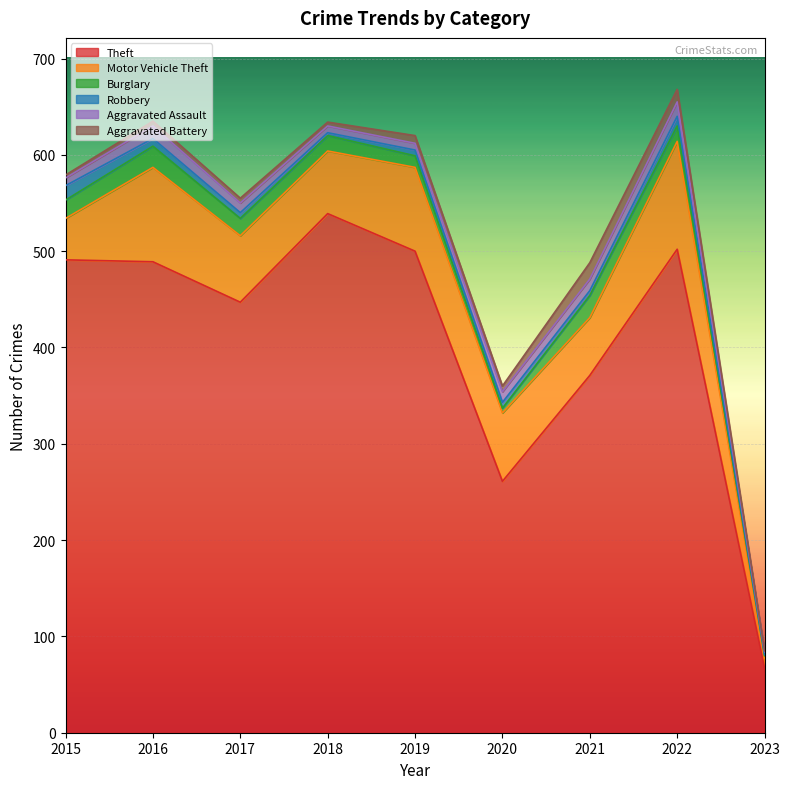

At which label is Aggravated Battery closest to 9?

2019